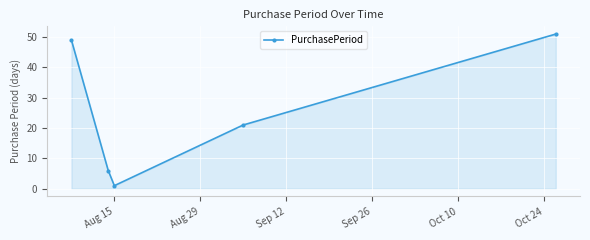

What is the value of the 5th point from the left?

51